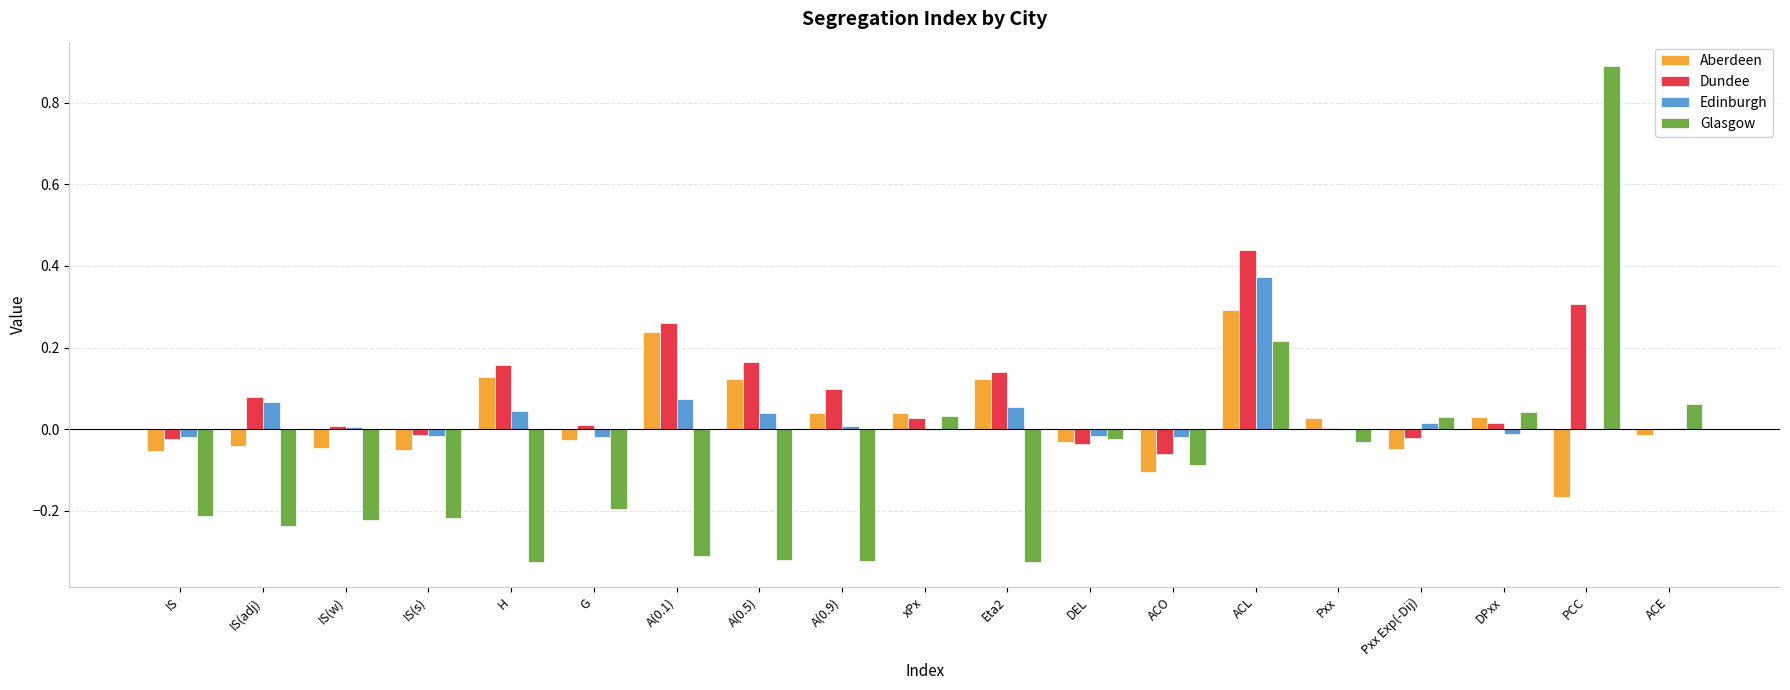

Is the value of Glasgow at A(0.1) greater than the value of Dundee at ACO?

No